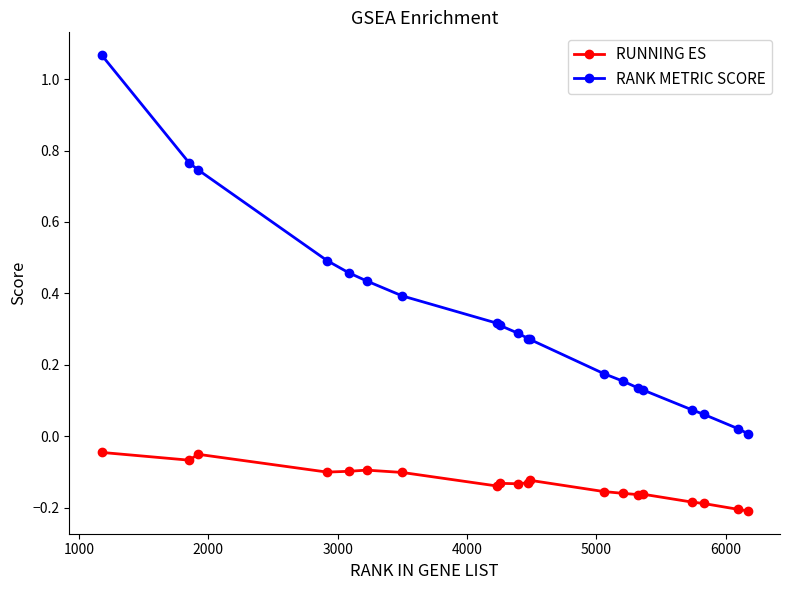

Which series has the widest spread of values?

RANK METRIC SCORE